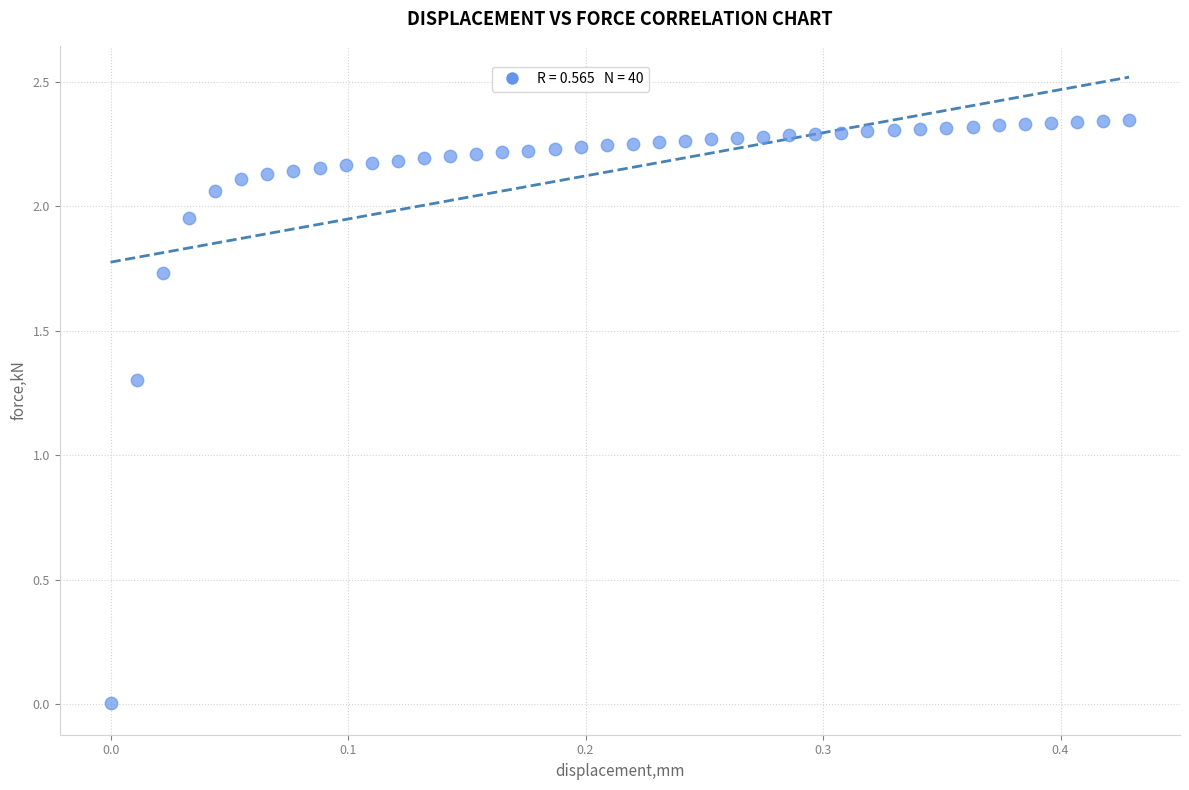

What Y value in the scatter plot is closest to 1?

1.3